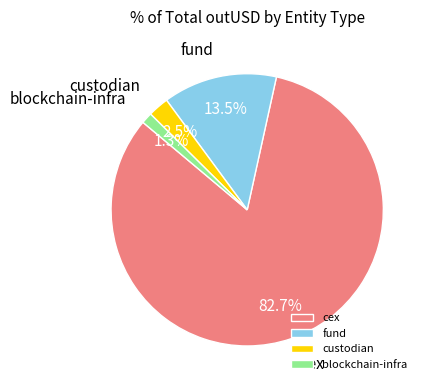

Is there a majority slice in this chart?

Yes